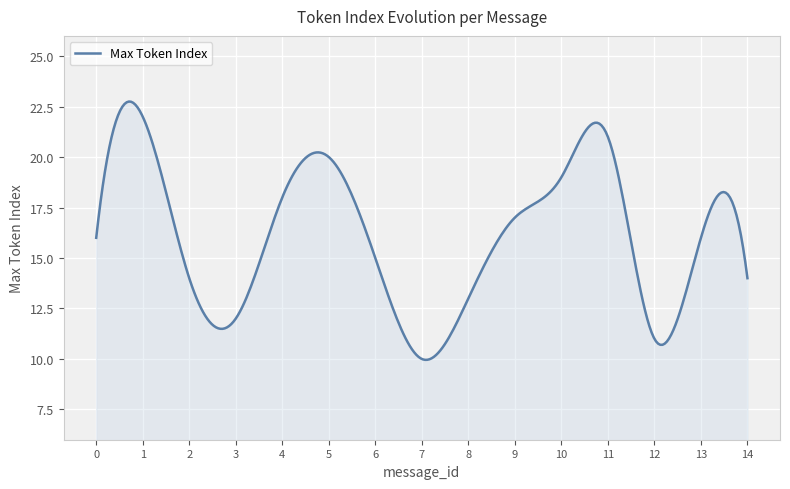

What is the minimum value shown in the chart?

10.0